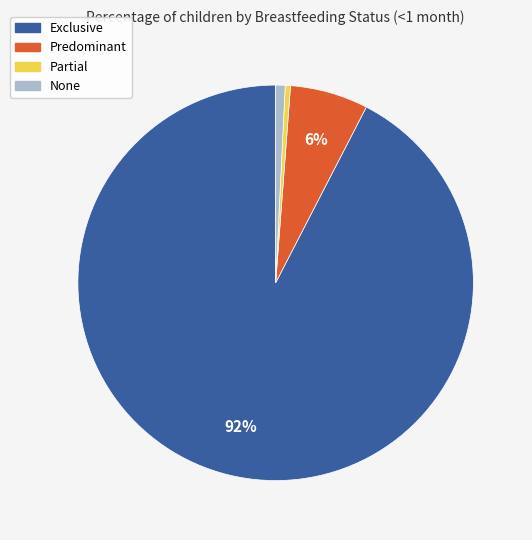

To the nearest percent, what is the average slice percentage?

25%